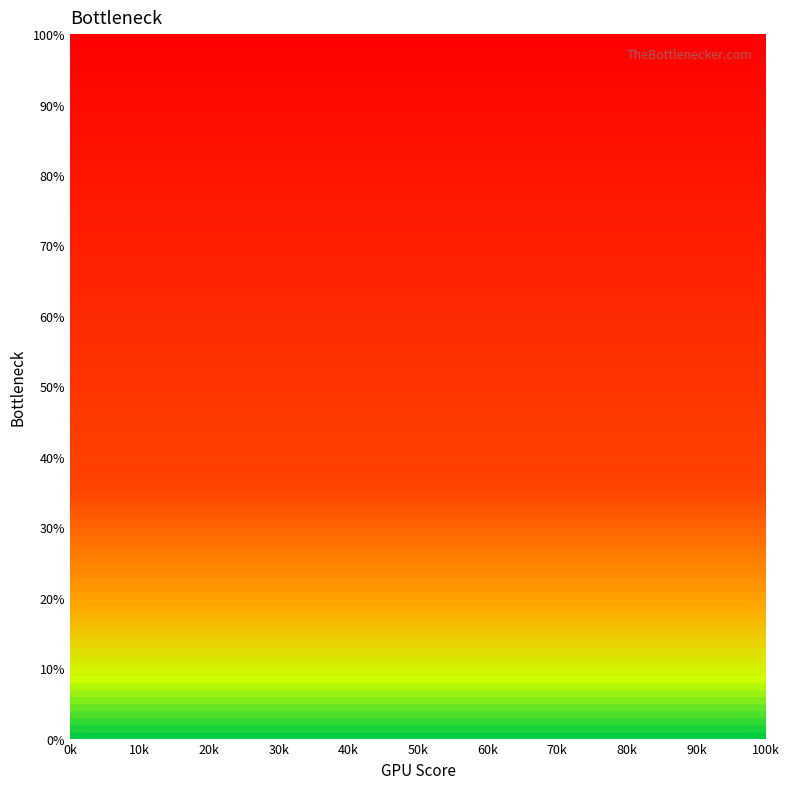

What is the greatest value displayed?

100.0